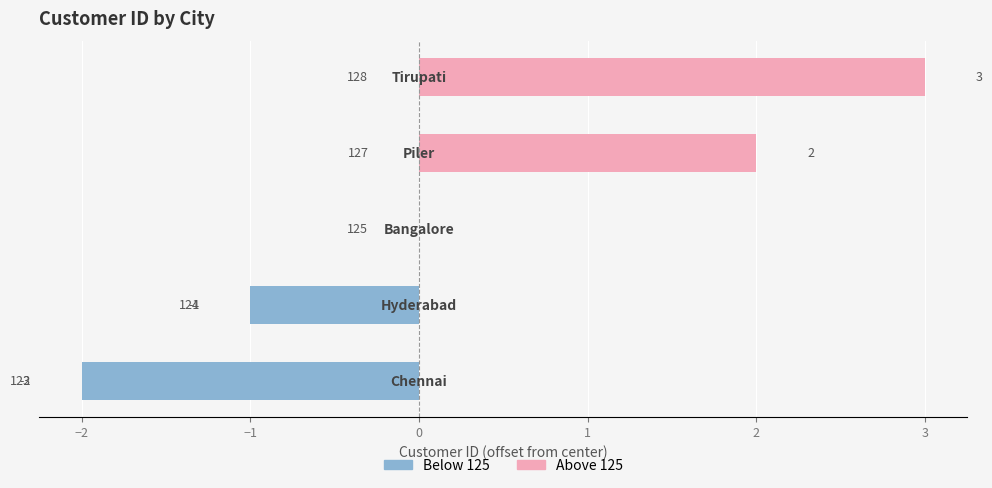

Reading right to left, list all the values displayed in this chart.

Left (Blue): 0	0	0	-1	-2
Right (Pink): 3	2	0	0	0